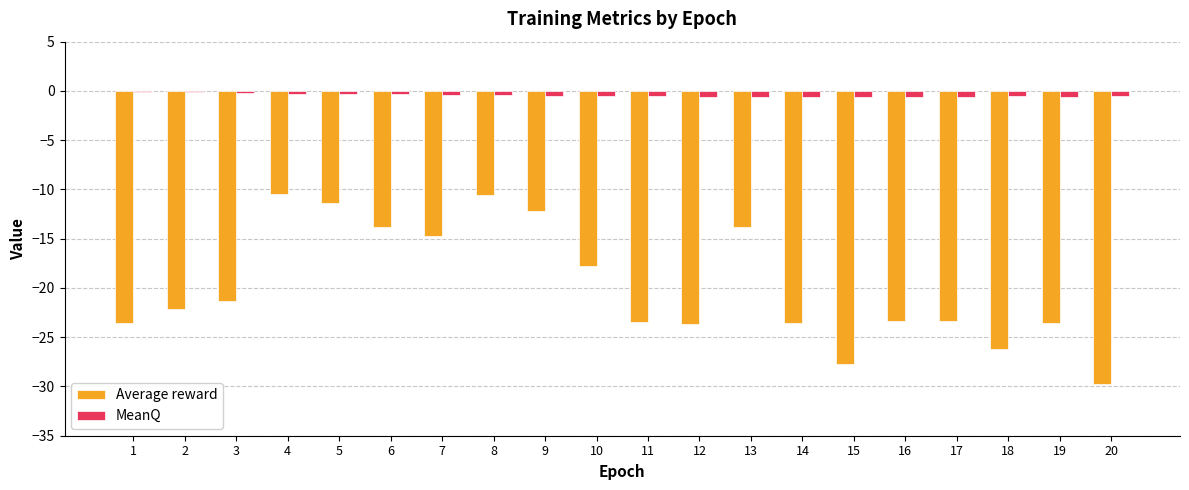

What is the difference between the Average reward values at 20 and 18?

3.6